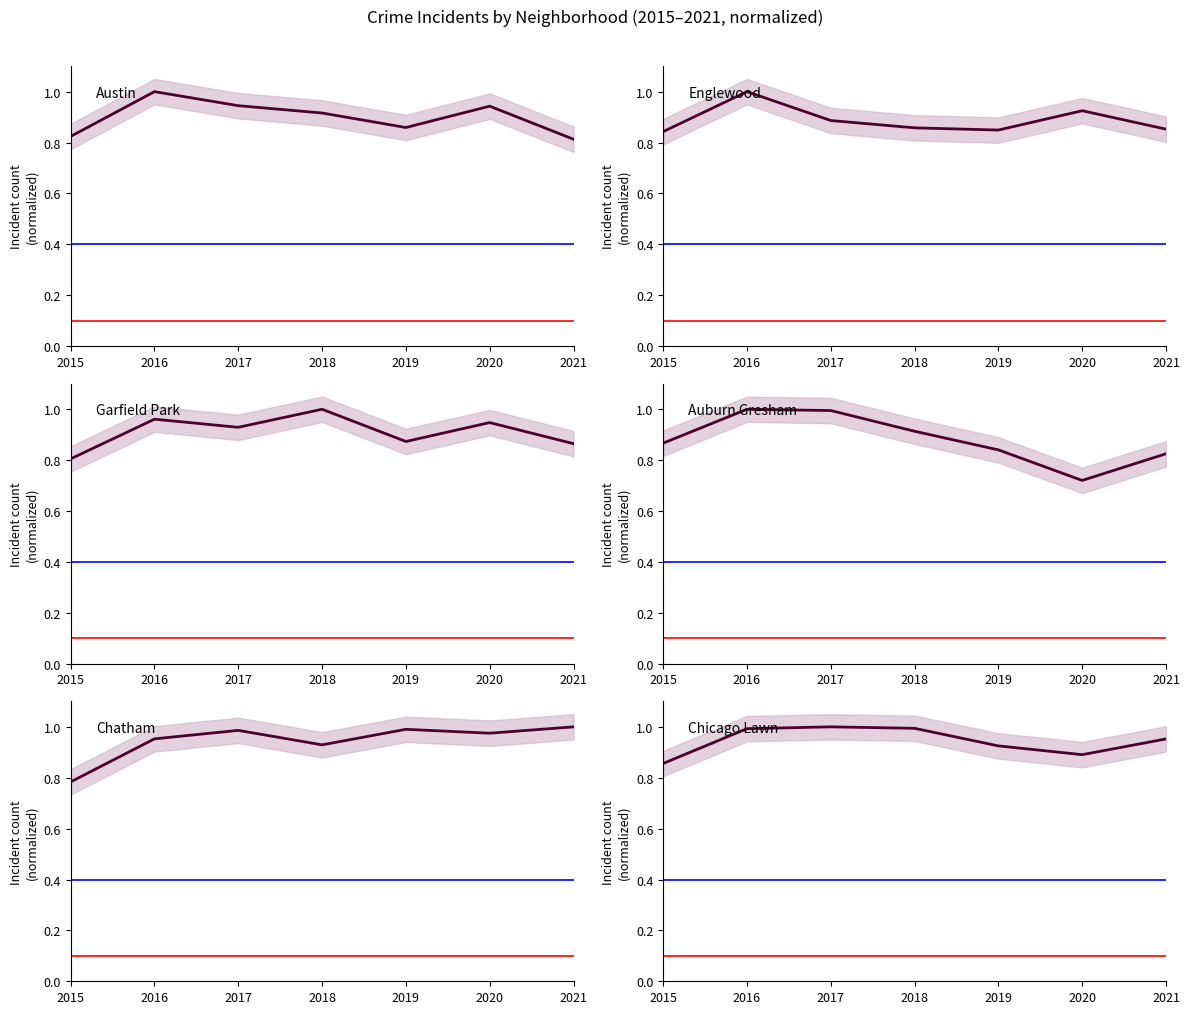

At how many categories does at least one series exceed 0?

7